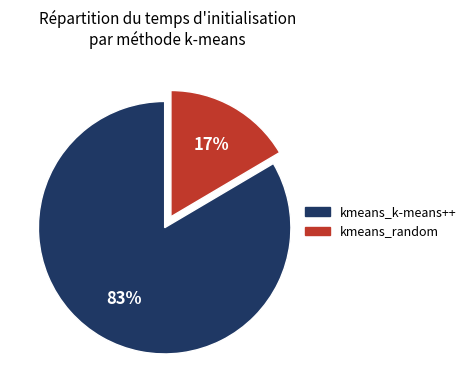

To the nearest percent, what is the combined percentage of kmeans_k-means++ and kmeans_random?

100%